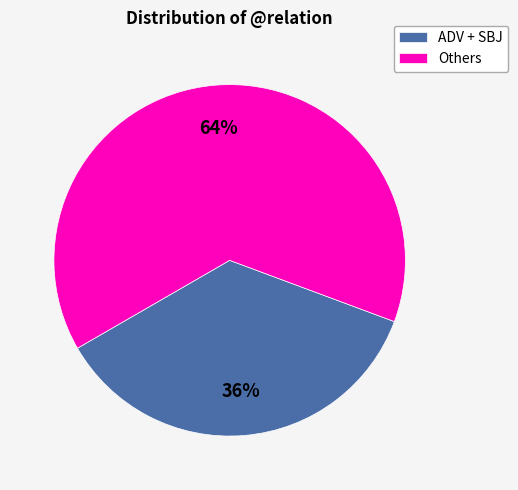

True or false: Others accounts for 64% of the total.

True